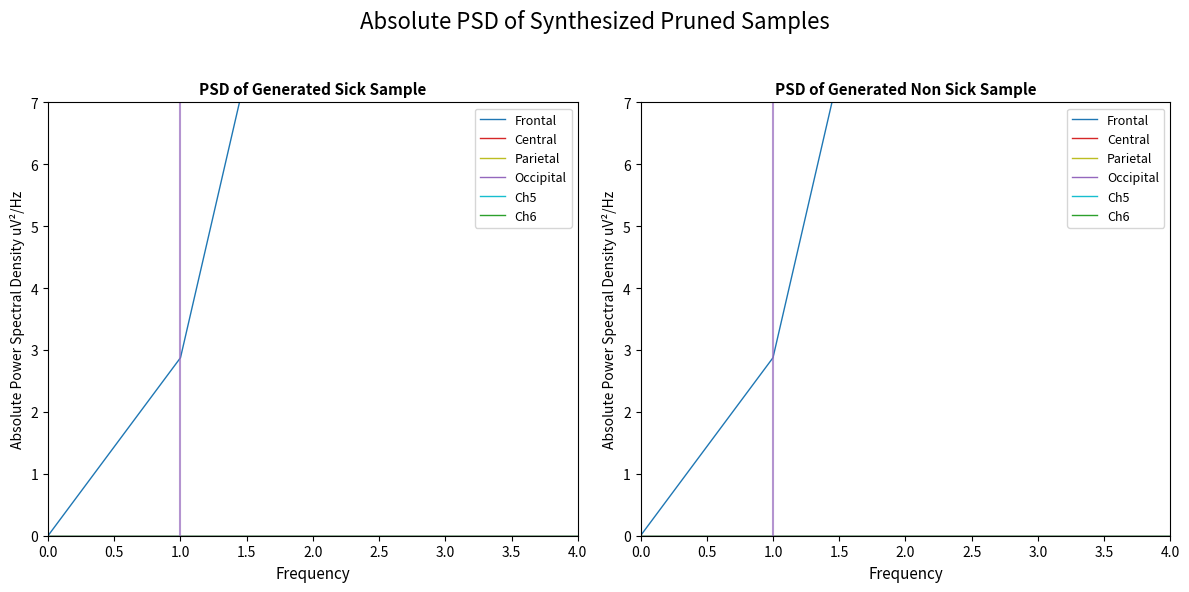

Does the chart have visible grid lines?

No